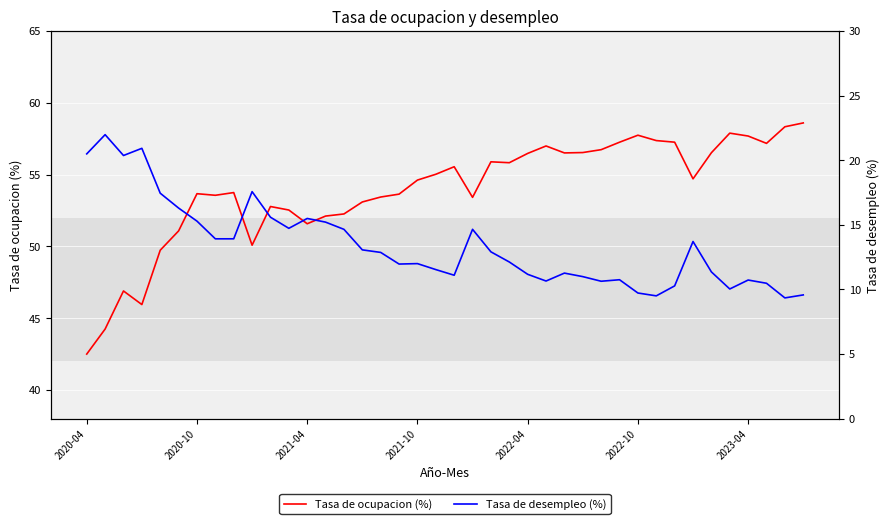

What is the difference between the Tasa de ocupacion (%) values at 39 and 26?

2.1